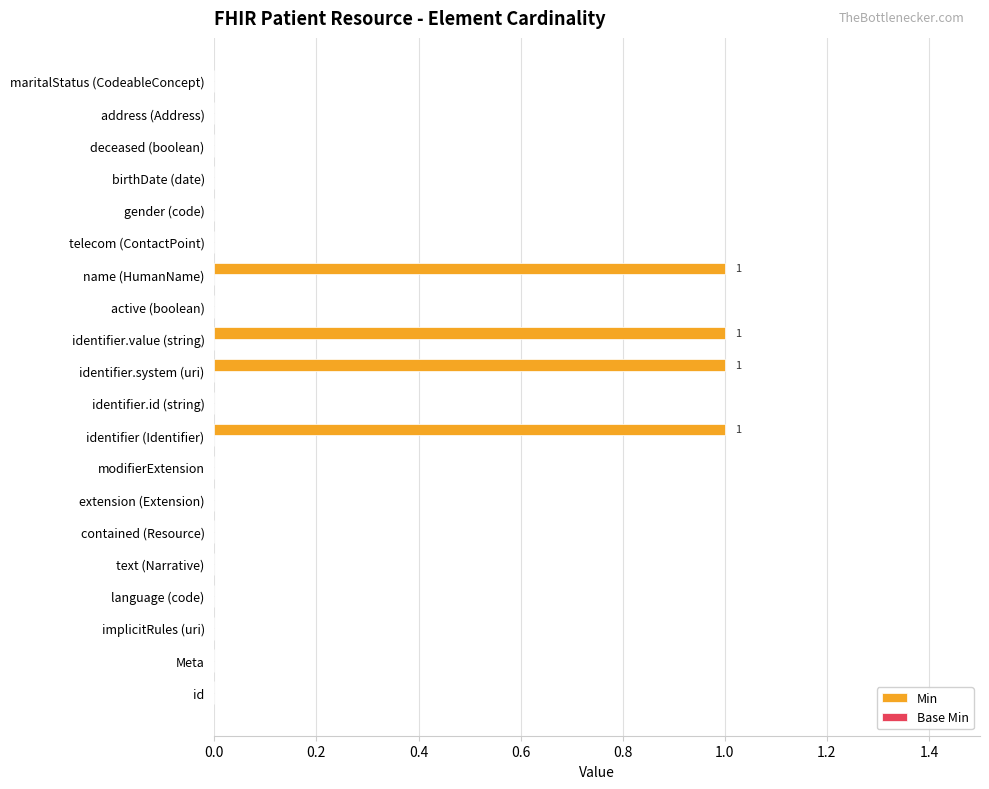

The chart shows a value of 0 at implicitRules (uri). True or false?

True